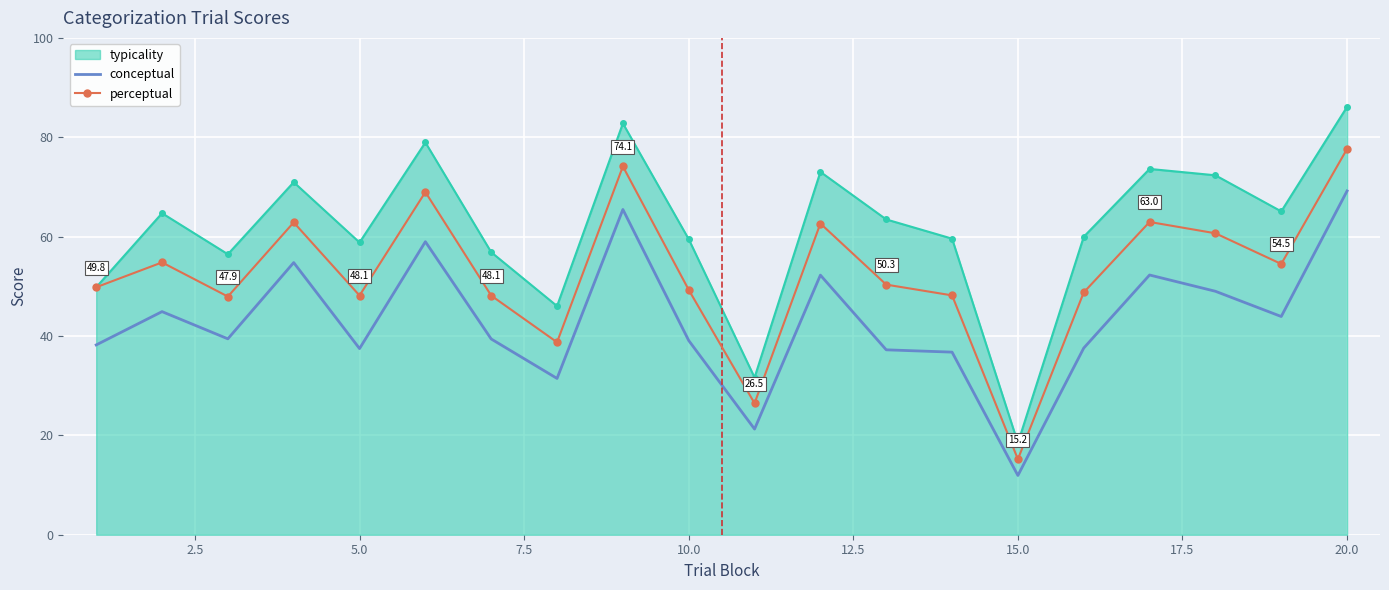

Which series has the largest total across all categories?

typicality